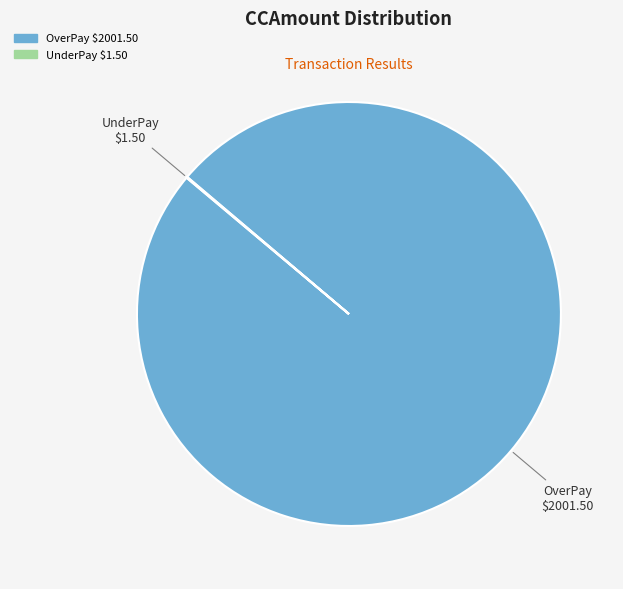

Is there a majority slice in this chart?

Yes